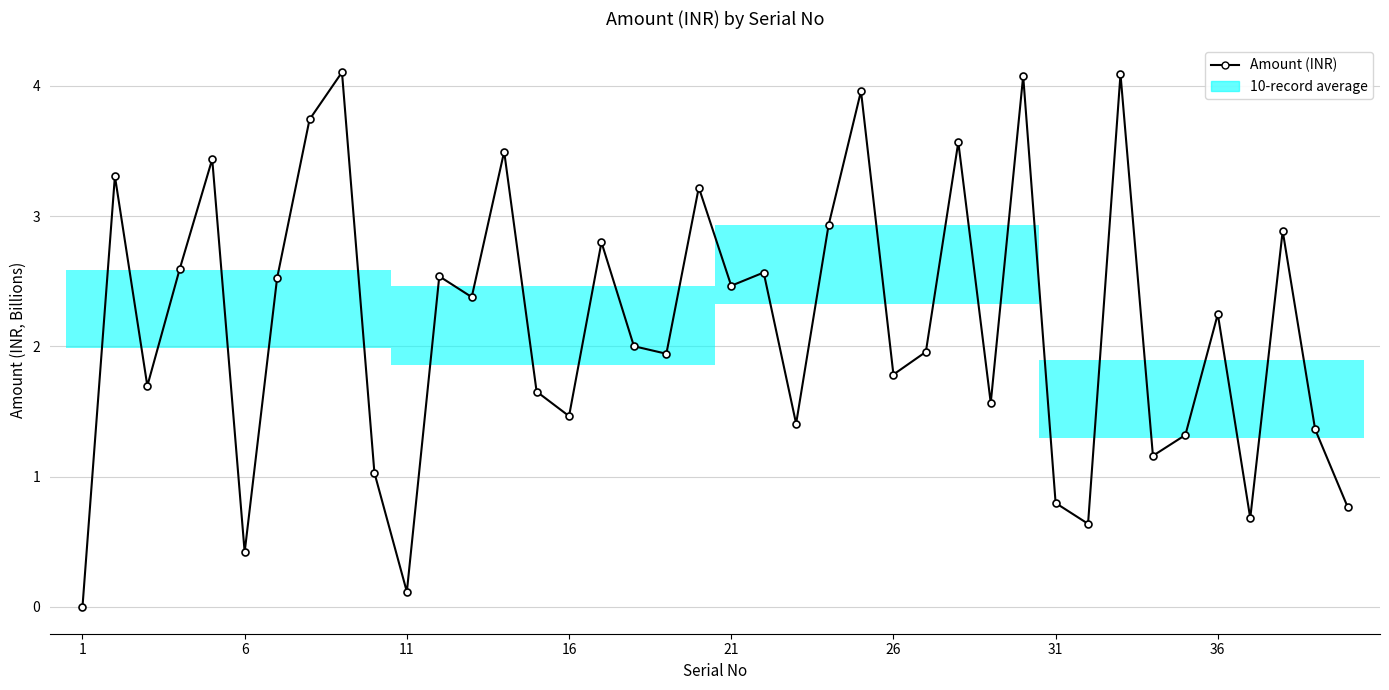

How many points are higher than both their immediate neighbors (excluding endpoints)?

14